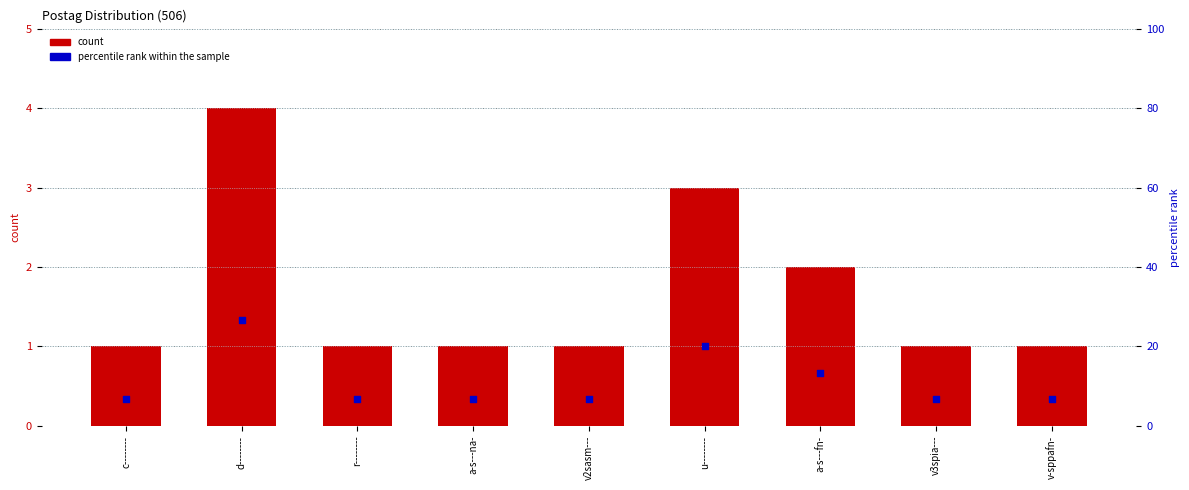

At which category is the sum across all series the highest?

d--------